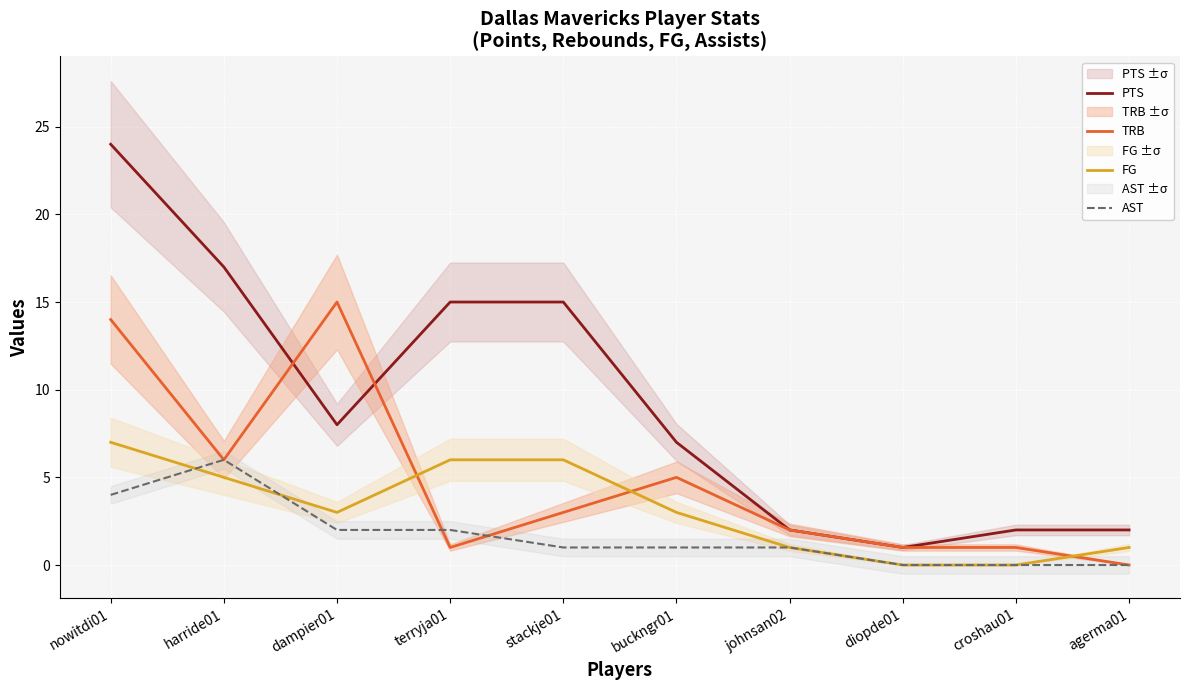

Rank the categories by PTS value from lowest to highest.

diopde01, johnsan02, croshau01, agerma01, buckngr01, dampier01, terryja01, stackje01, harride01, nowitdi01